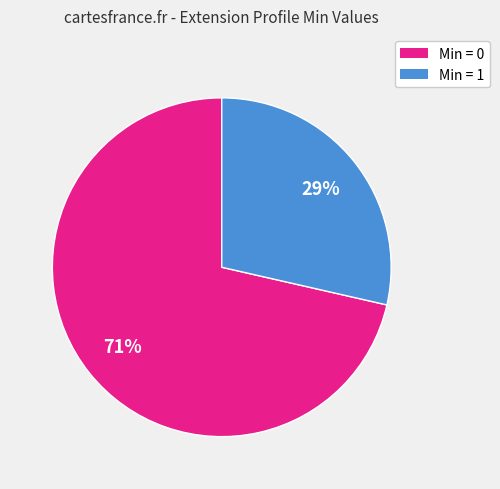

To the nearest percent, what is the average slice percentage?

50%